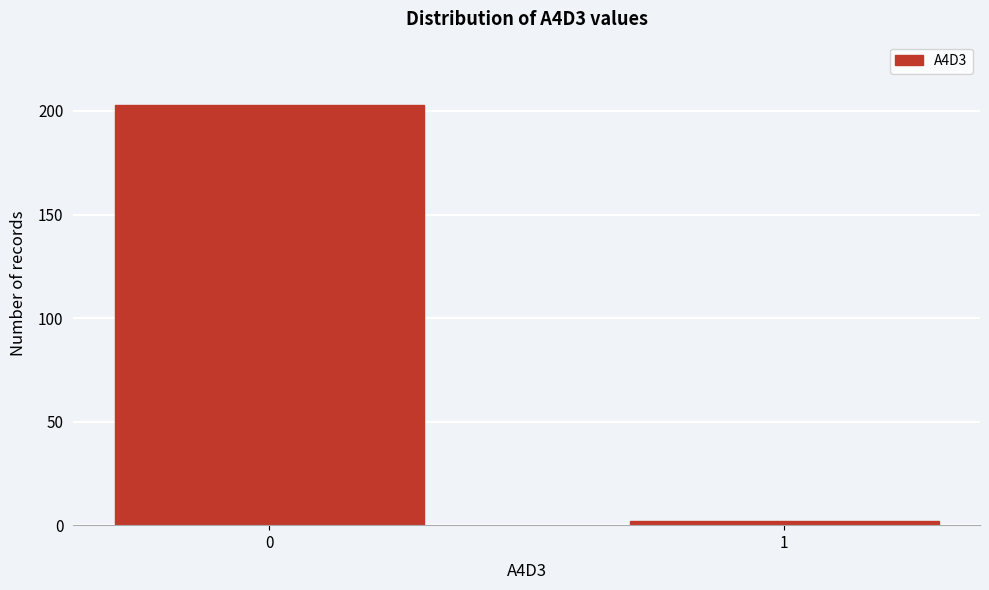

Reading right to left, transcribe all the data shown in this chart.

1=2	0=203